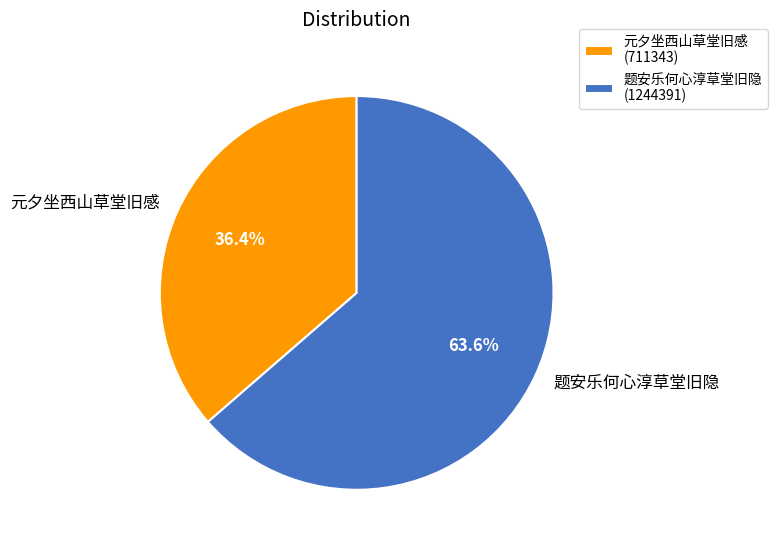

Which slice represents more than half of the pie?

题安乐何心淳草堂旧隐